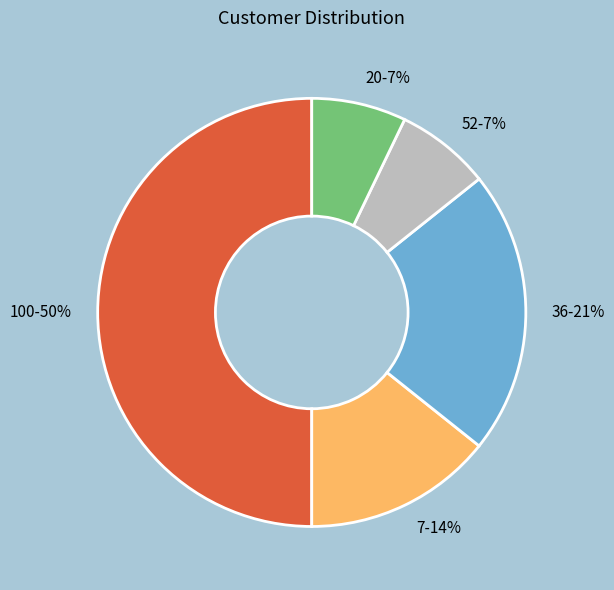

To the nearest percent, what is the combined percentage of 7-14% and 52-7%?

21%